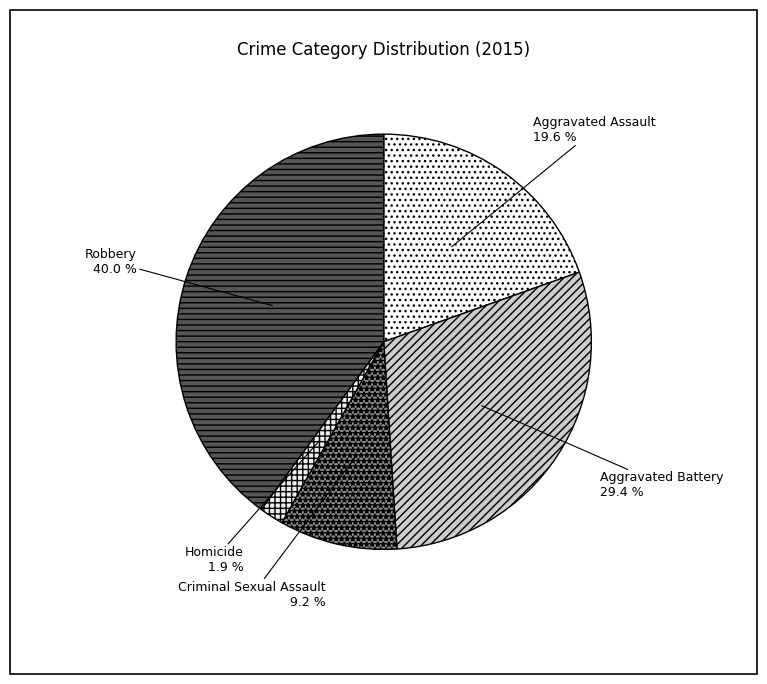

Between Aggravated Battery and Homicide, which is larger?

Aggravated Battery